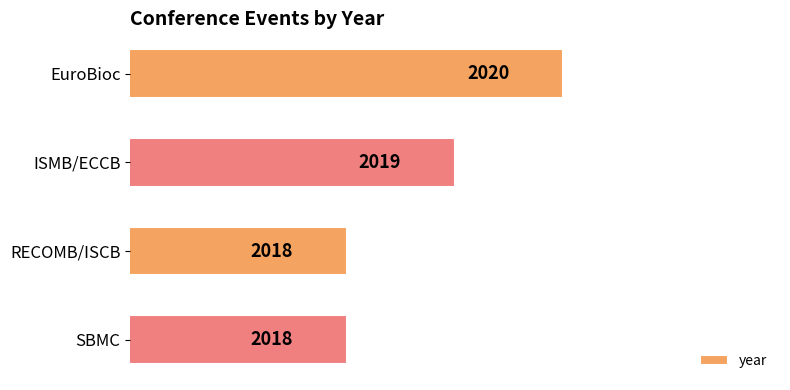

Reading top to bottom, extract all data points from this chart.

2020	2019	2018	2018